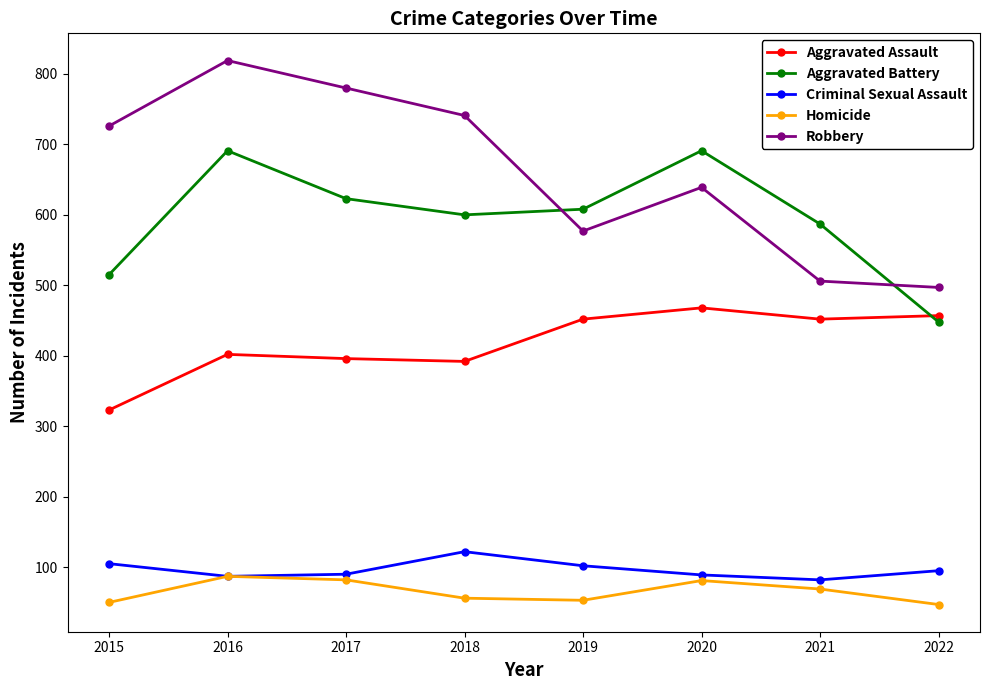

Which series has the largest total across all categories?

Robbery